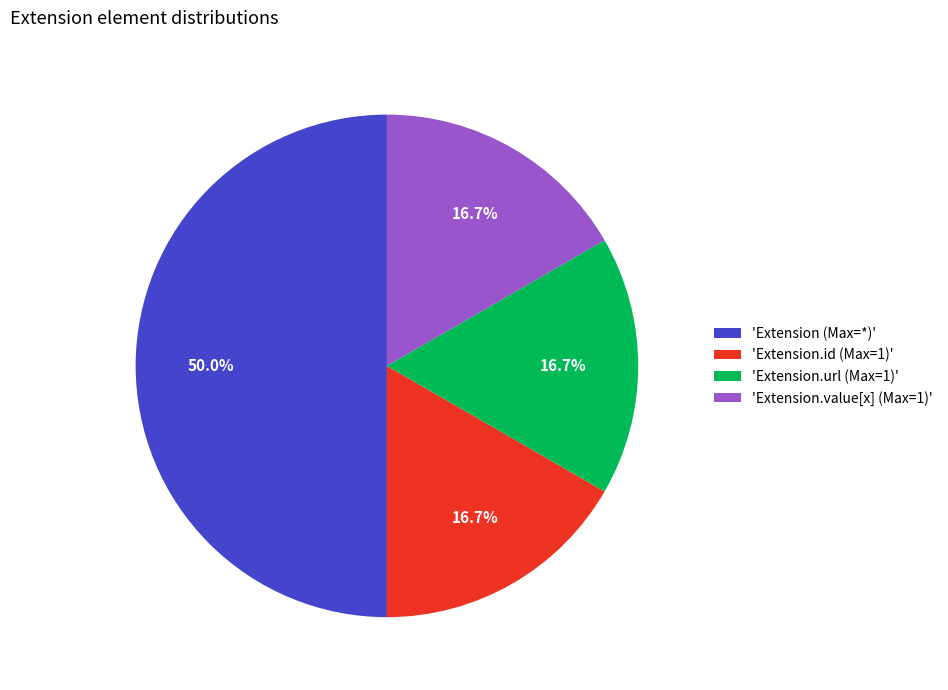

Between 'Extension (Max=*)' and 'Extension.value[x] (Max=1)', which is larger?

'Extension (Max=*)'